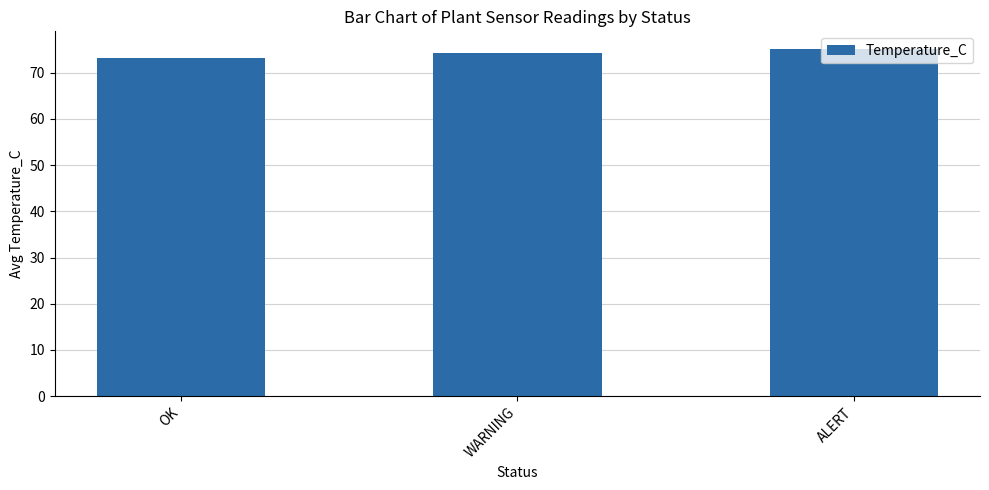

List the labels in order of value, largest first.

ALERT, WARNING, OK